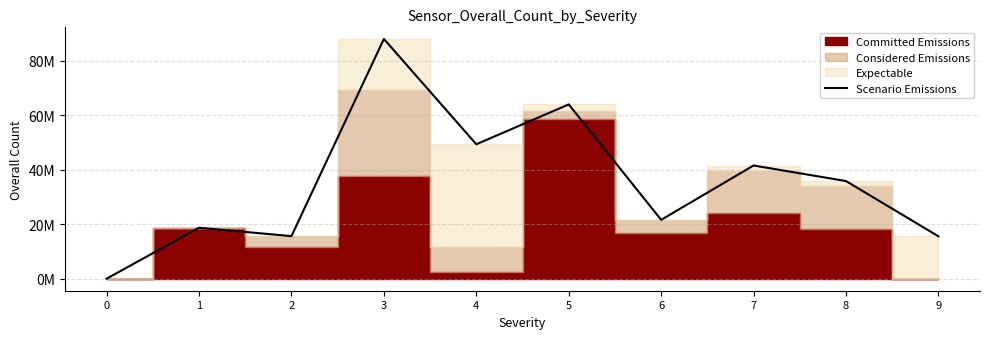

What is the sum of all values?

350419694